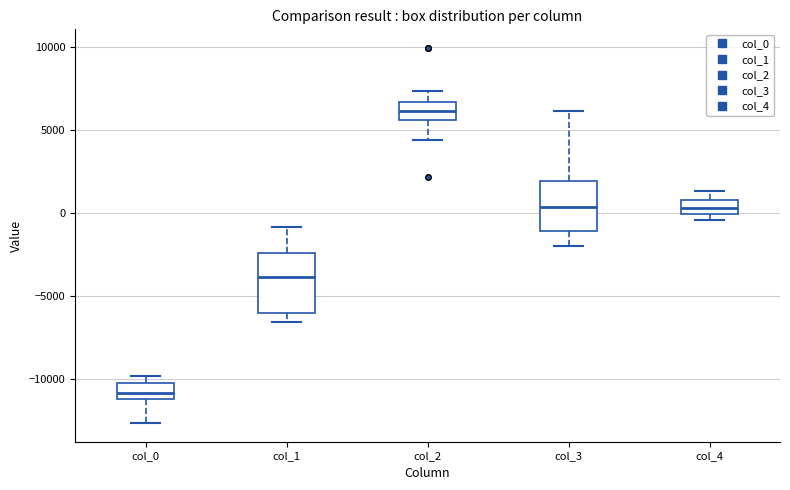

Which box has the lowest median line?

col_0